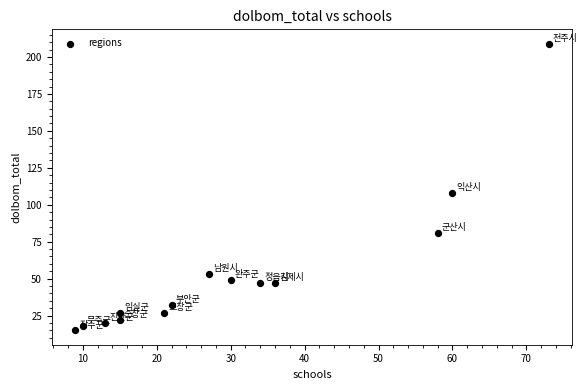

What Y value in the scatter plot is closest to 112?

108